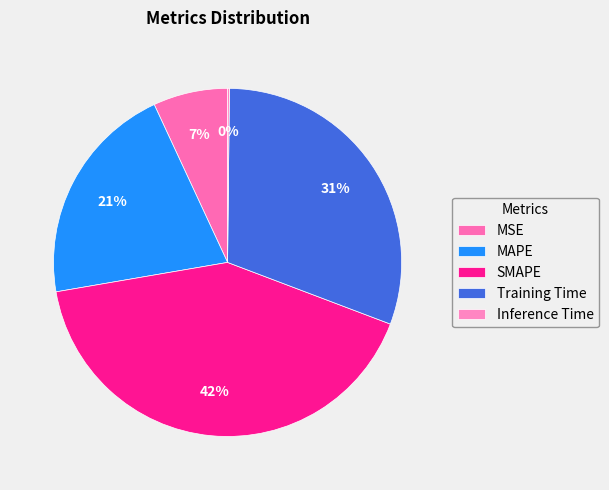

Count the number of slices in the pie.

5